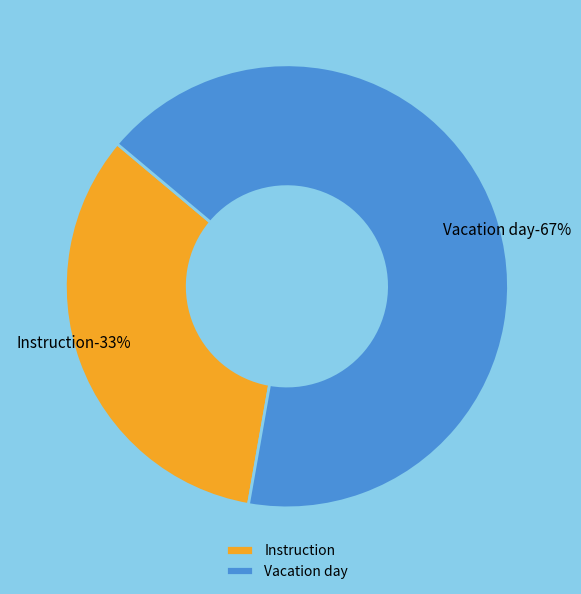

To the nearest percent, what portion does Instruction represent?

33%